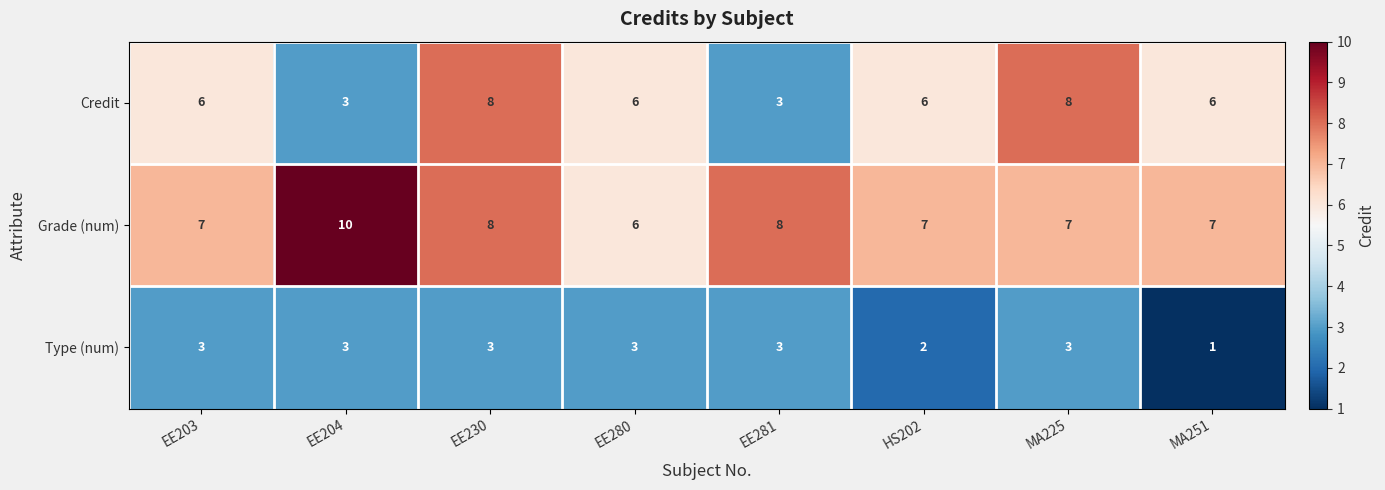

Read the Credit value at HS202.

6